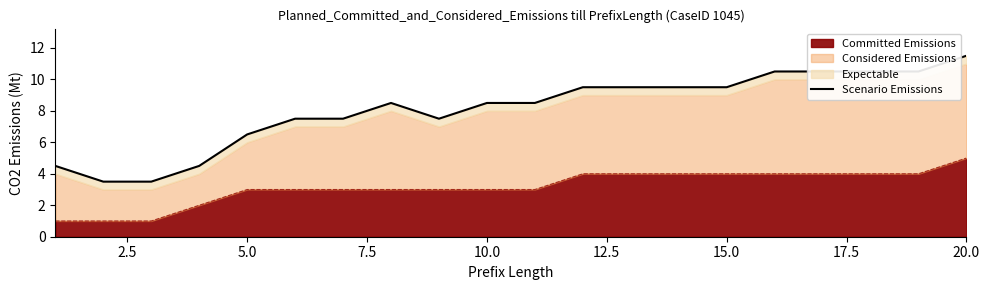

True or false: Committed Emissions has a value of 3 at 5.0.

True